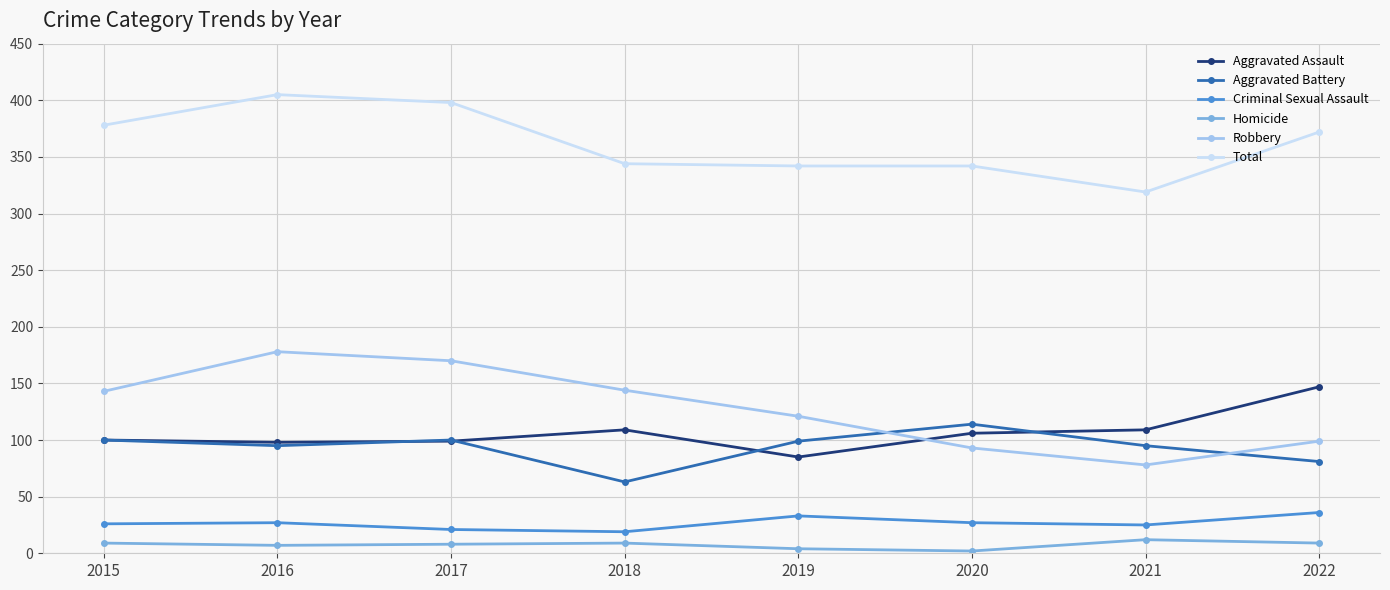

Is the value of Homicide at 2017 greater than the value of Total at 2016?

No